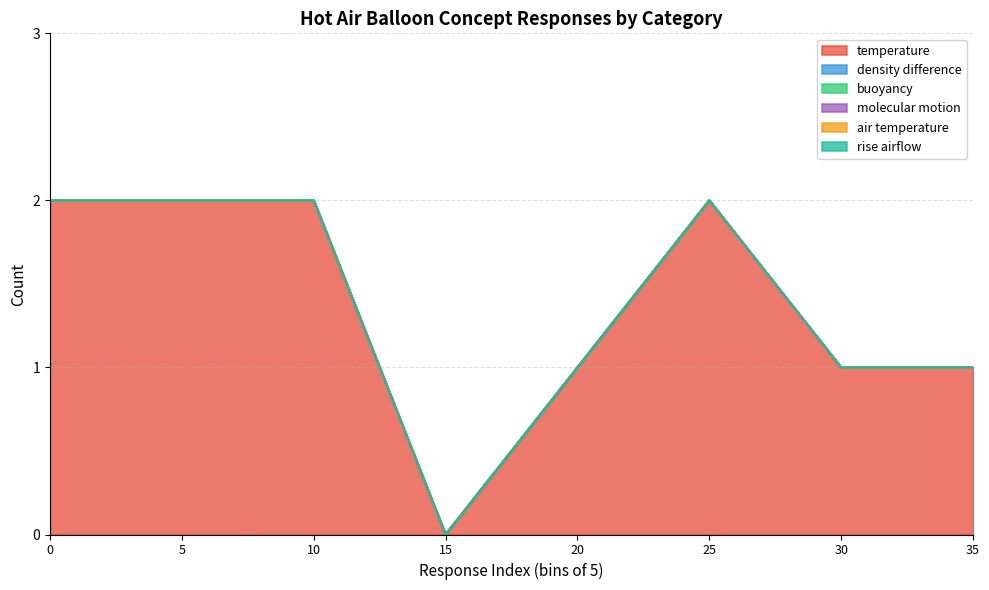

True or false: rise airflow and density difference cross at least once.

False